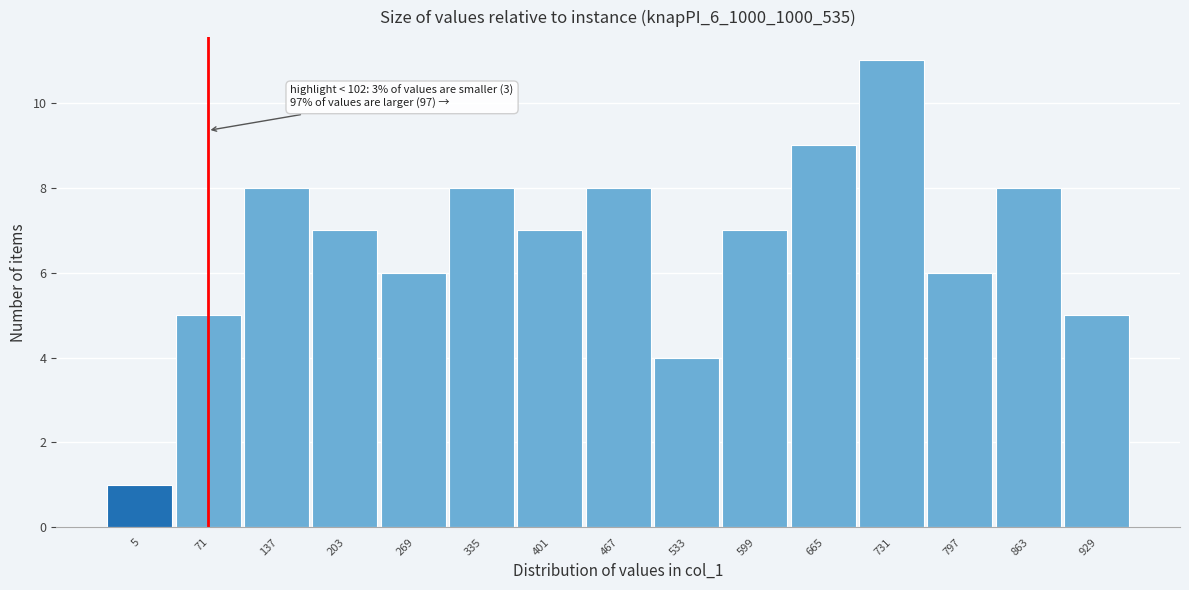

Reading left to right, what are all the values shown in this chart?

5=1	71=5	137=8	203=7	269=6	335=8	401=7	467=8	533=4	599=7	665=9	731=11	797=6	863=8	929=5